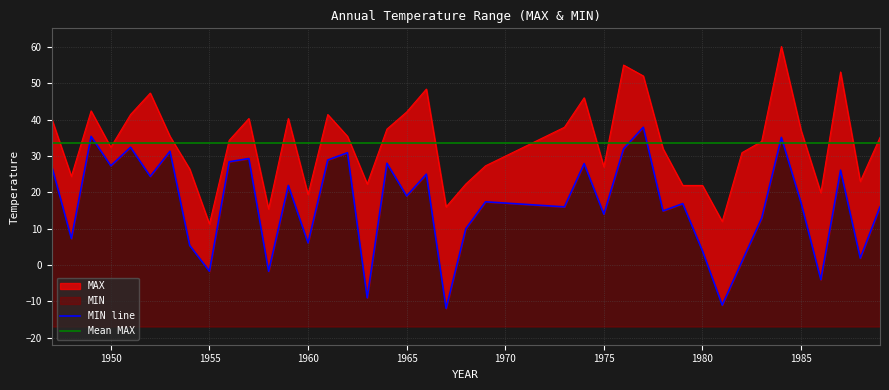

The value of MIN at 1963 is -4.7. True or false?

False